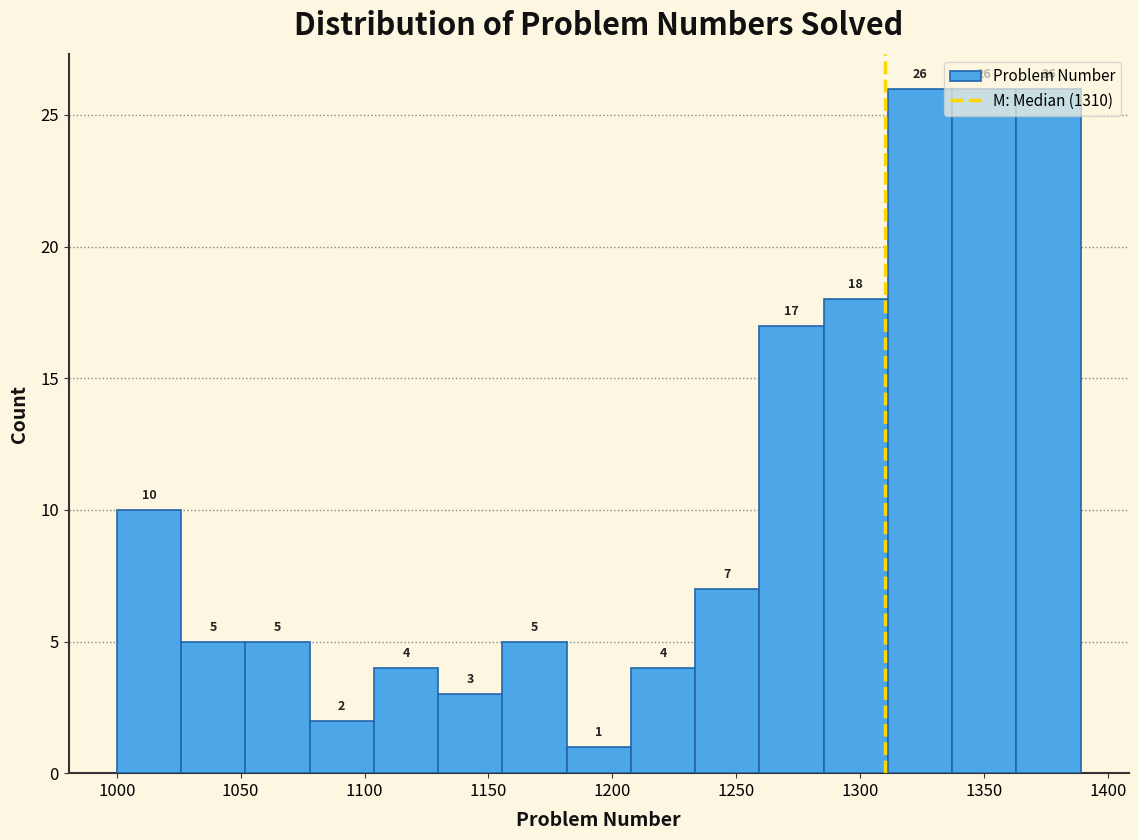

Reading left to right, transcribe this chart: for each bar, give the range it covers on the x-axis and its height. The bar edges are not printed on the chart, so give them approximately, as read against the axis.

1000 to 1025: 10
1025 to 1050: 5
1050 to 1080: 5
1080 to 1105: 2
1105 to 1130: 4
1130 to 1155: 3
1155 to 1180: 5
1180 to 1205: 1
1205 to 1235: 4
1235 to 1260: 7
1260 to 1285: 17
1285 to 1310: 18
1310 to 1335: 26
1335 to 1365: 26
1365 to 1390: 26